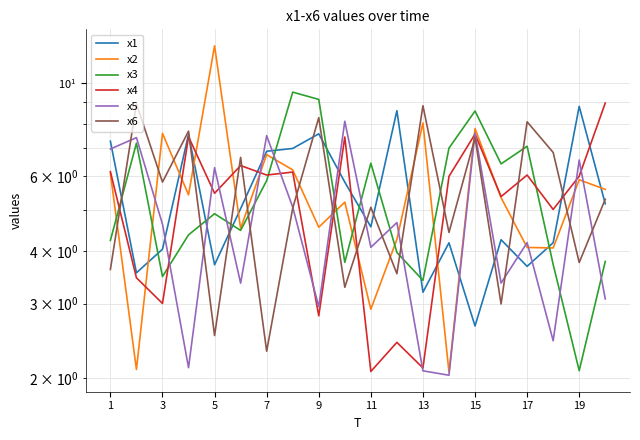

How many values in the x5 series exceed 4?

12